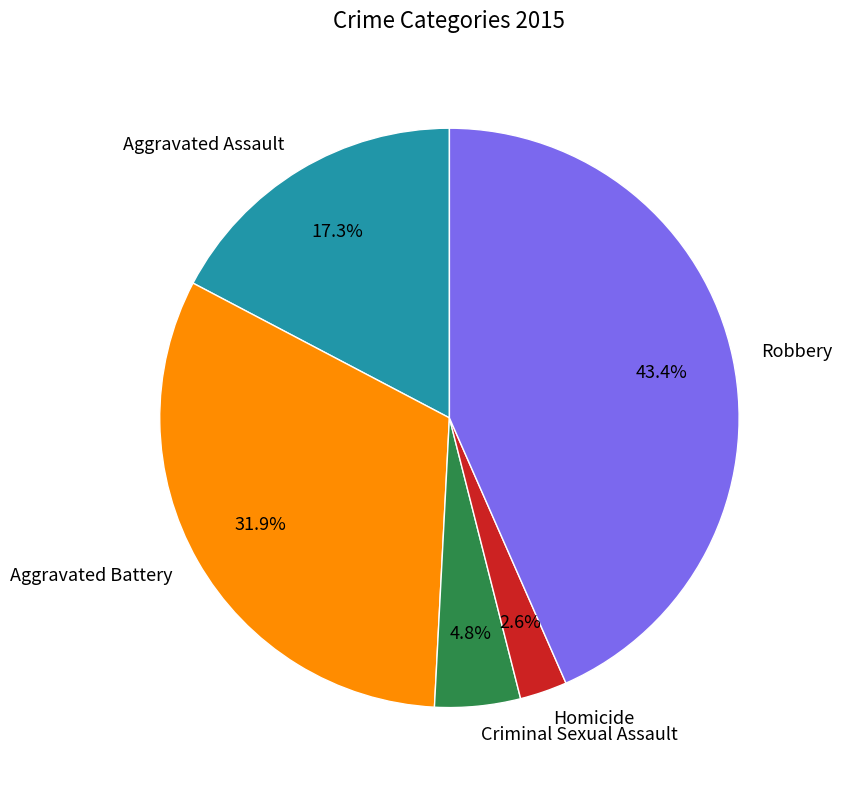

How many segments does this pie chart have?

5